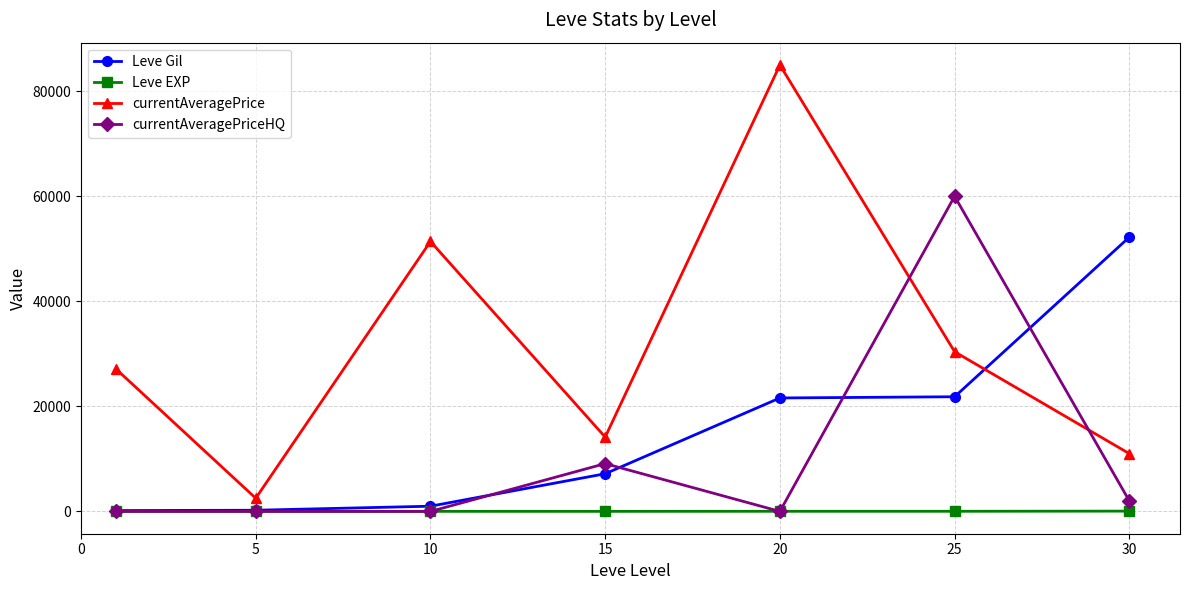

Is this an area chart (filled region under the line)?

No